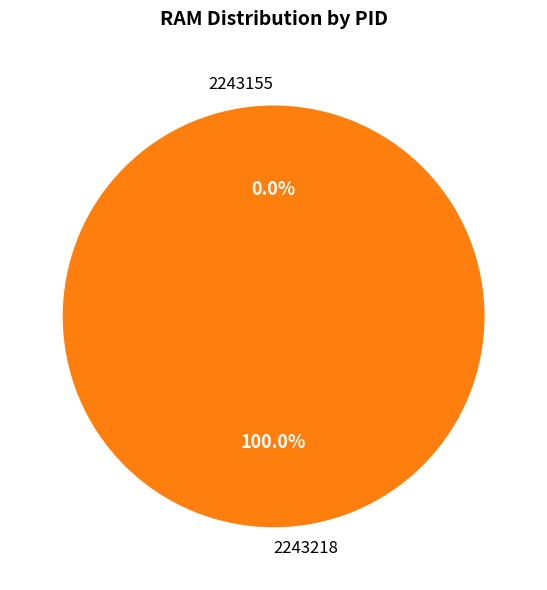

What is the total percentage of 2243155 and 2243218?

100.0%